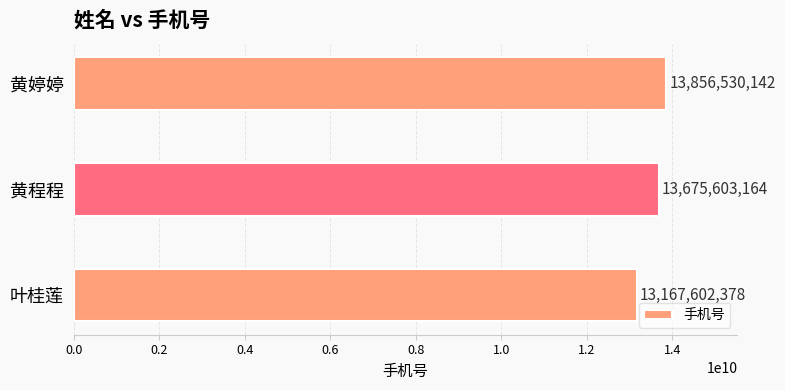

List the labels in order of value, largest first.

黄婷婷, 黄程程, 叶桂莲